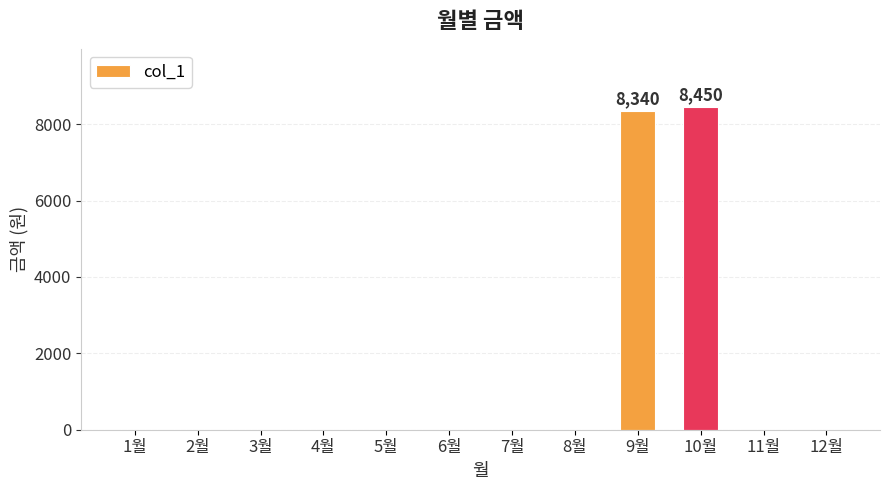

Does the chart contain stacked bars?

No